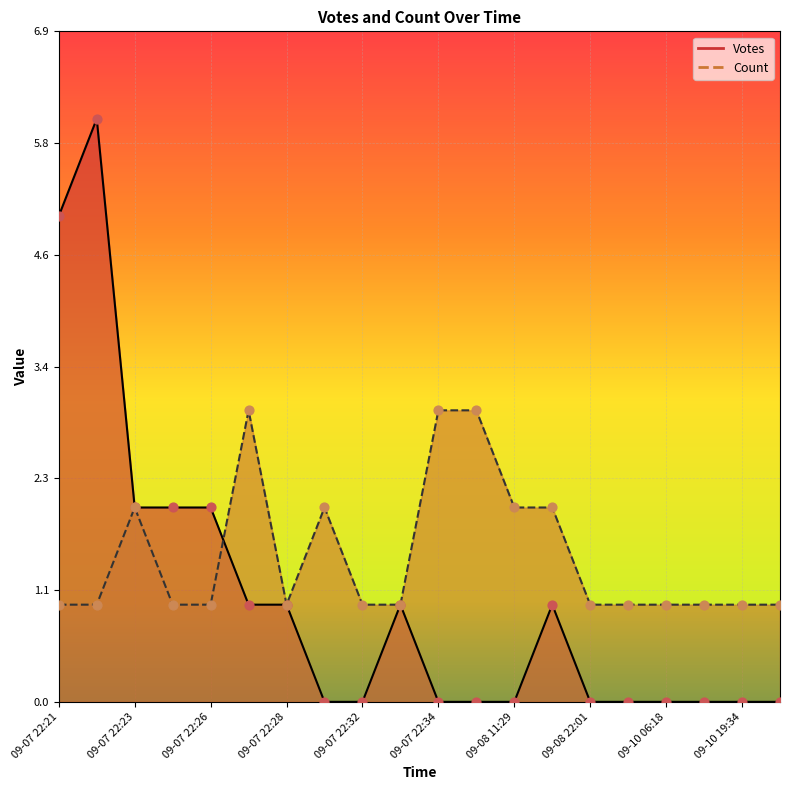

At how many categories does at least one series exceed 0?

20